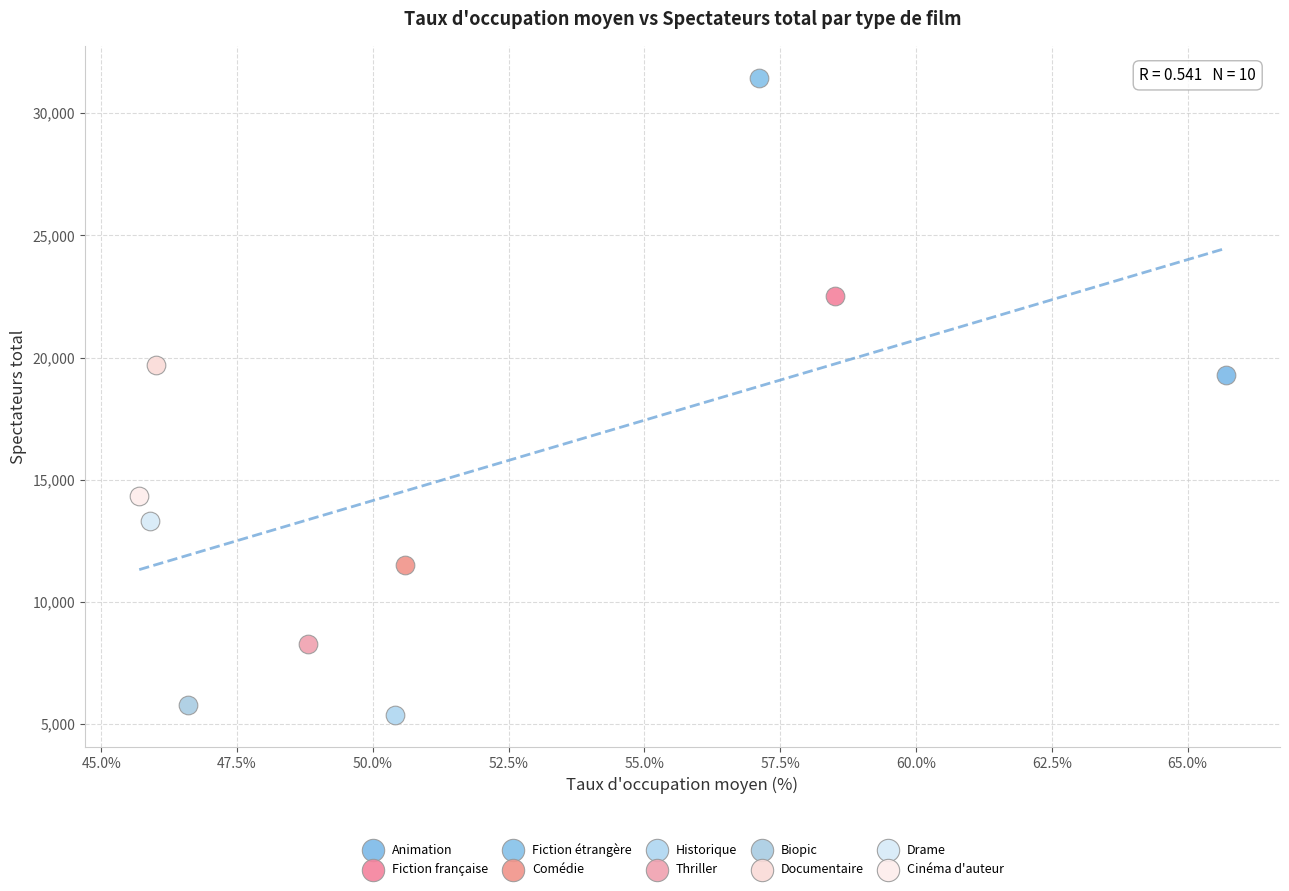

What are all the series names shown in the legend?

Animation, Fiction française, Fiction étrangère, Comédie, Historique, Thriller, Biopic, Documentaire, Drame, Cinéma d'auteur